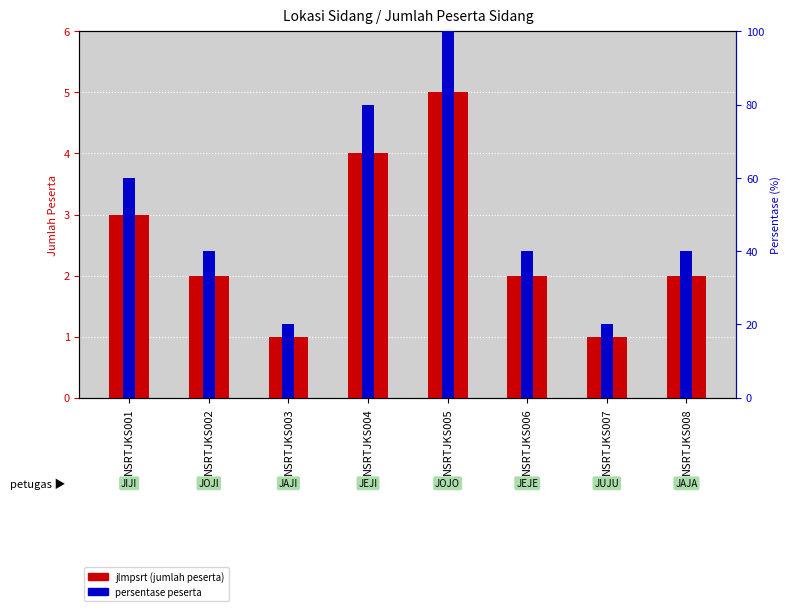

How many data points in persentase peserta are less than 40?

2